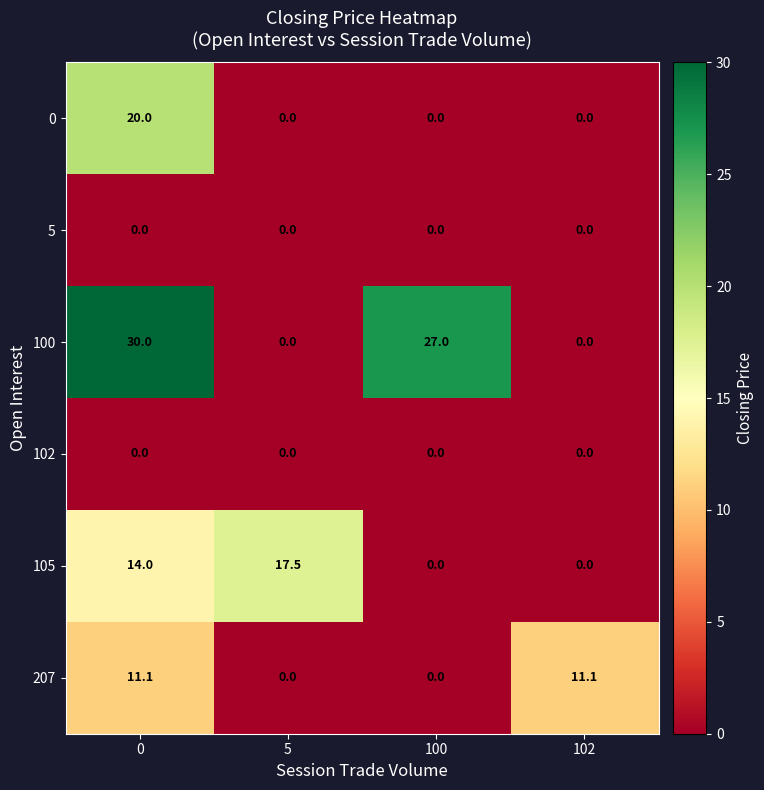

Reading right to left, extract all data points from this chart.

0: 102=0.0	100=0.0	5=0.0	0=20.0
5: 102=0.0	100=0.0	5=0.0	0=0.0
100: 102=0.0	100=27.0	5=0.0	0=30.0
102: 102=0.0	100=0.0	5=0.0	0=0.0
105: 102=0.0	100=0.0	5=17.5	0=14.0
207: 102=11.1	100=0.0	5=0.0	0=11.1